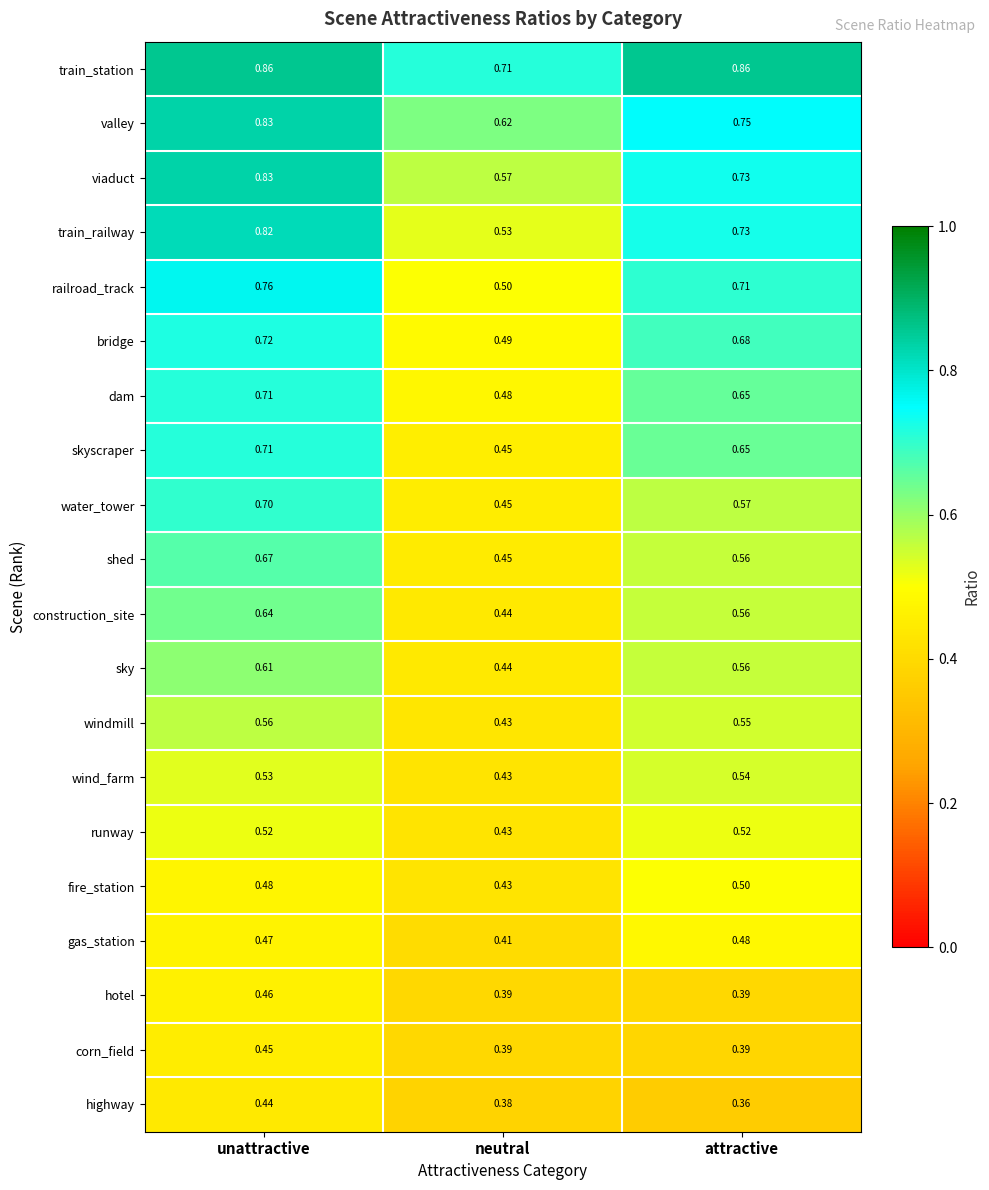

At which label is dam closest to 0?

neutral